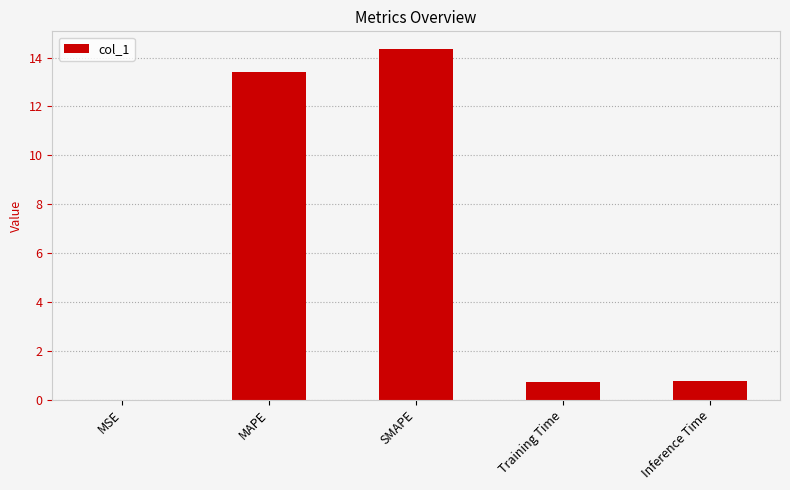

What is the sum of all values?

29.2